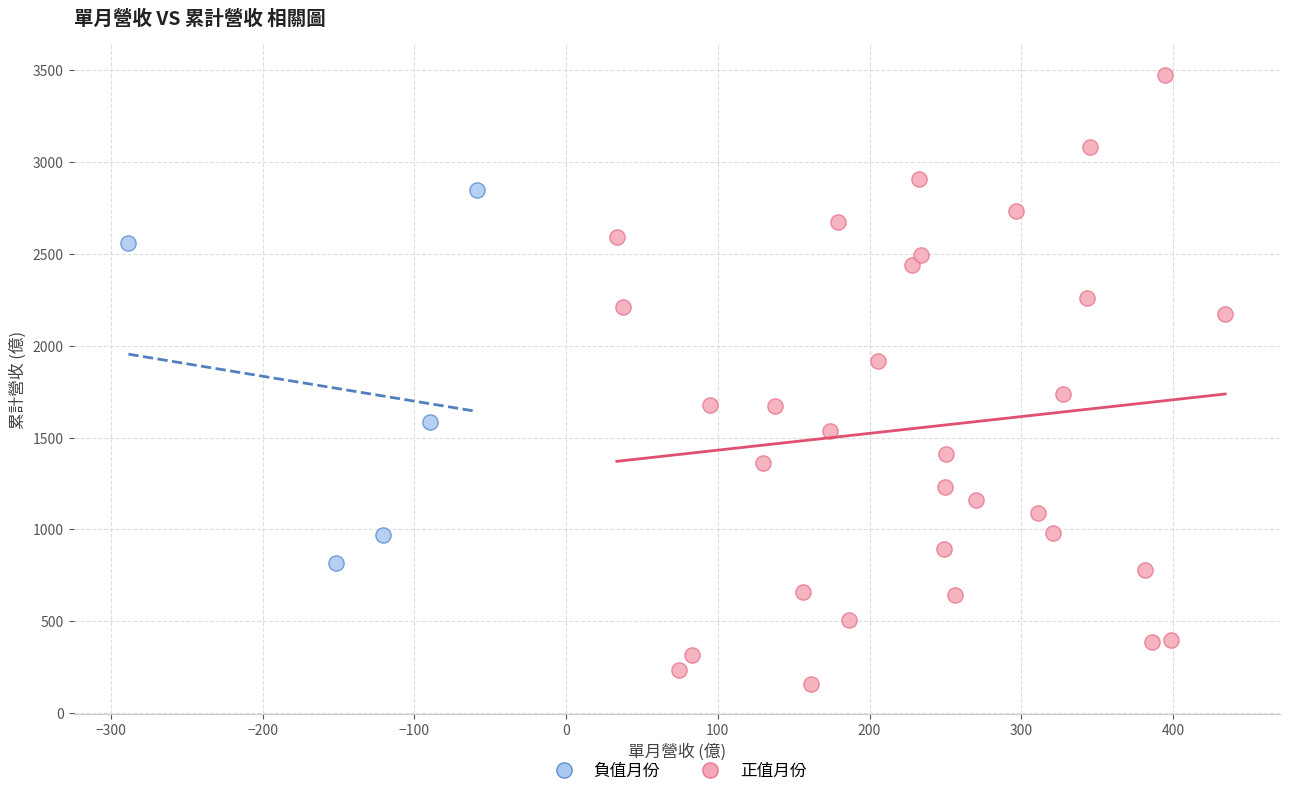

Which series contains the highest Y value?

正值月份